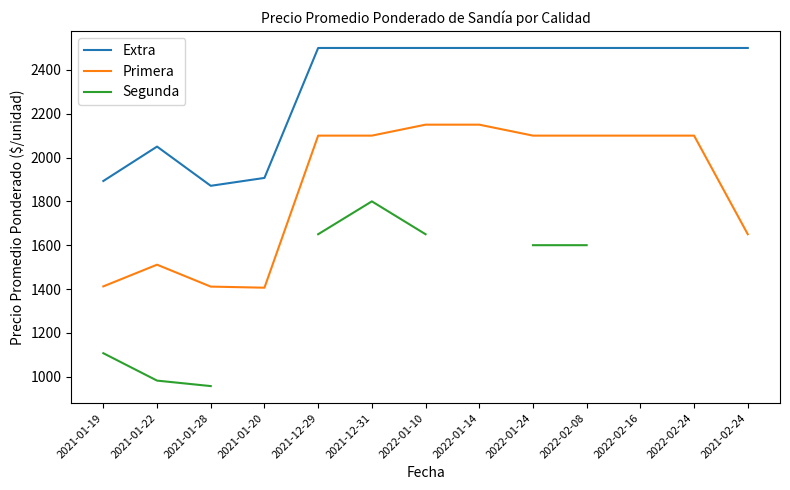

What is the highest value of the Segunda series?

1800.0